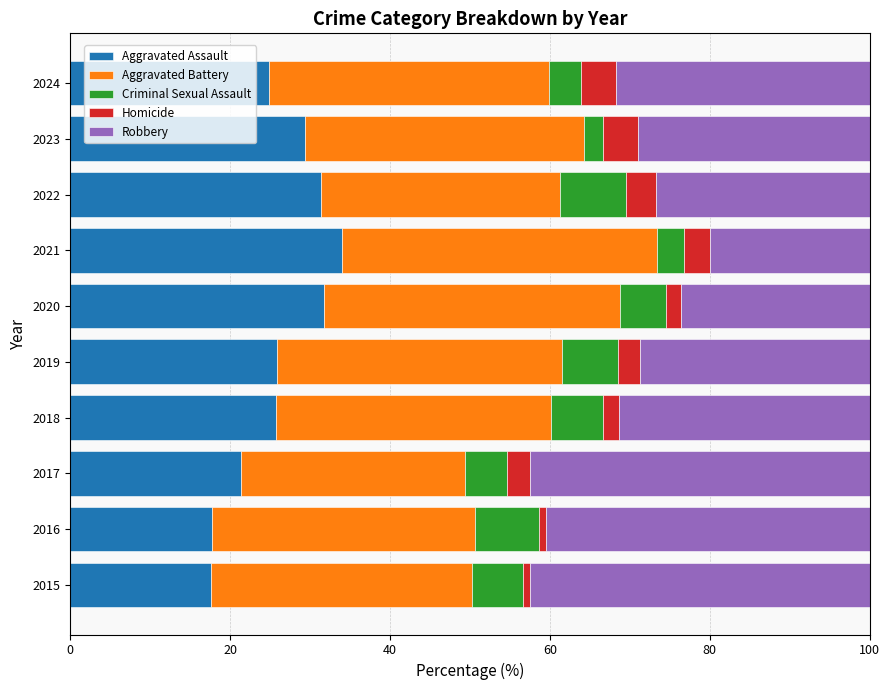

True or false: Aggravated Assault has a value of 46.4 at 2021.

False